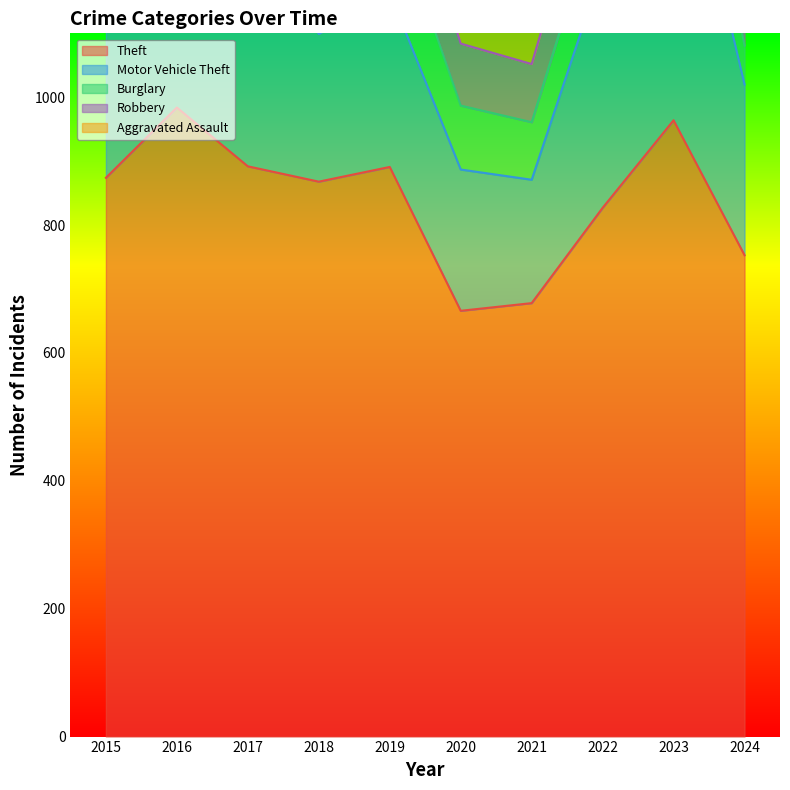

What is the spread (max minus min) of values at 2022?

716